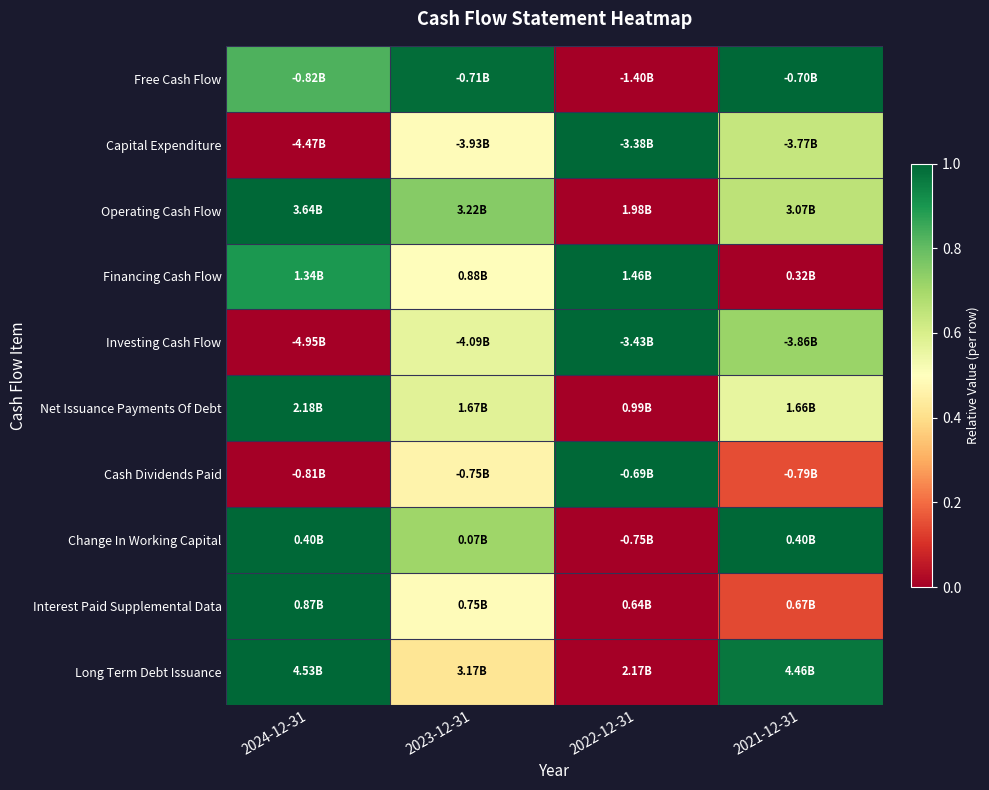

Reading left to right, what are all the values shown in this chart?

Free Cash Flow: 2024-12-31=0.8	2023-12-31=1.0	2022-12-31=0.0	2021-12-31=1.0
Capital Expenditure: 2024-12-31=0.0	2023-12-31=0.5	2022-12-31=1.0	2021-12-31=0.6
Operating Cash Flow: 2024-12-31=1.0	2023-12-31=0.7	2022-12-31=0.0	2021-12-31=0.7
Financing Cash Flow: 2024-12-31=0.9	2023-12-31=0.5	2022-12-31=1.0	2021-12-31=0.0
Investing Cash Flow: 2024-12-31=0.0	2023-12-31=0.6	2022-12-31=1.0	2021-12-31=0.7
Net Issuance Payments Of Debt: 2024-12-31=1.0	2023-12-31=0.6	2022-12-31=0.0	2021-12-31=0.6
Cash Dividends Paid: 2024-12-31=0.0	2023-12-31=0.5	2022-12-31=1.0	2021-12-31=0.2
Change In Working Capital: 2024-12-31=1.0	2023-12-31=0.7	2022-12-31=0.0	2021-12-31=1.0
Interest Paid Supplemental Data: 2024-12-31=1.0	2023-12-31=0.5	2022-12-31=0.0	2021-12-31=0.1
Long Term Debt Issuance: 2024-12-31=1.0	2023-12-31=0.4	2022-12-31=0.0	2021-12-31=1.0